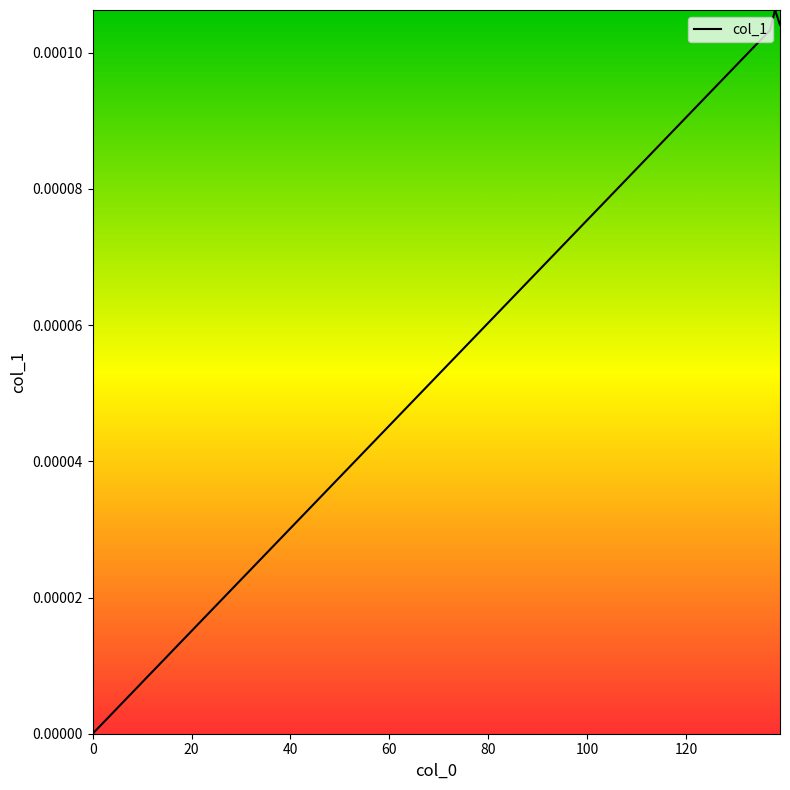

True or false: there are more than 2 points higher than both neighbors.

False